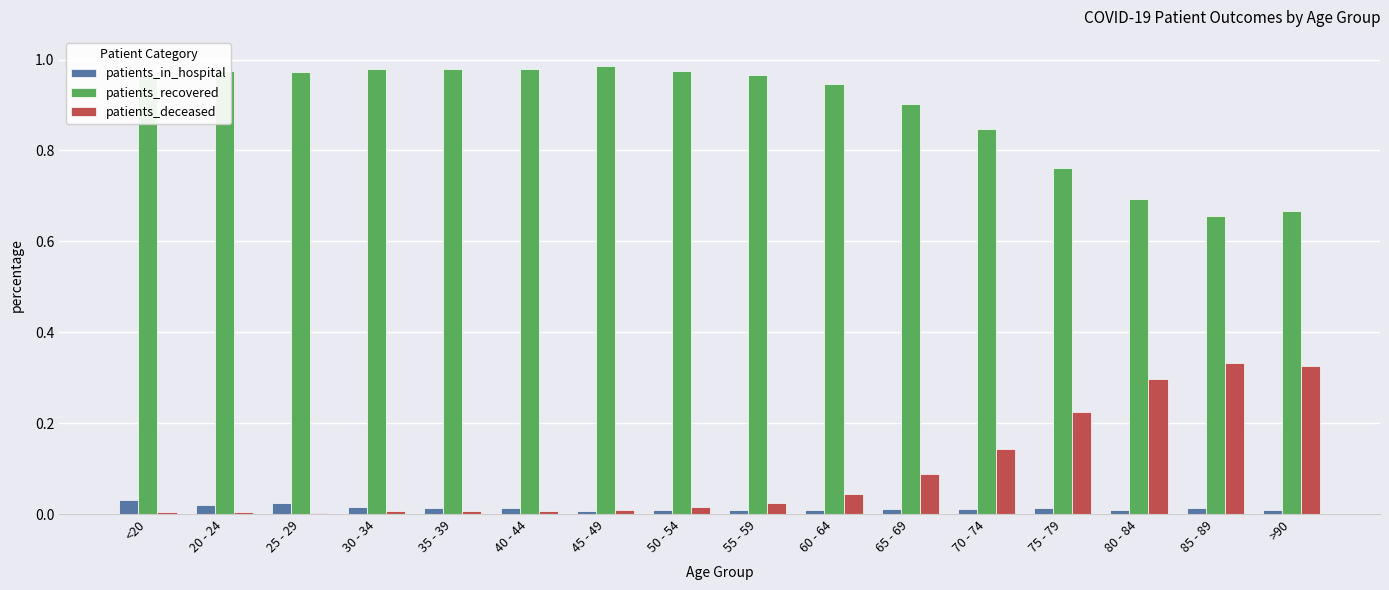

What is the sum of all patients_deceased values?

1.5